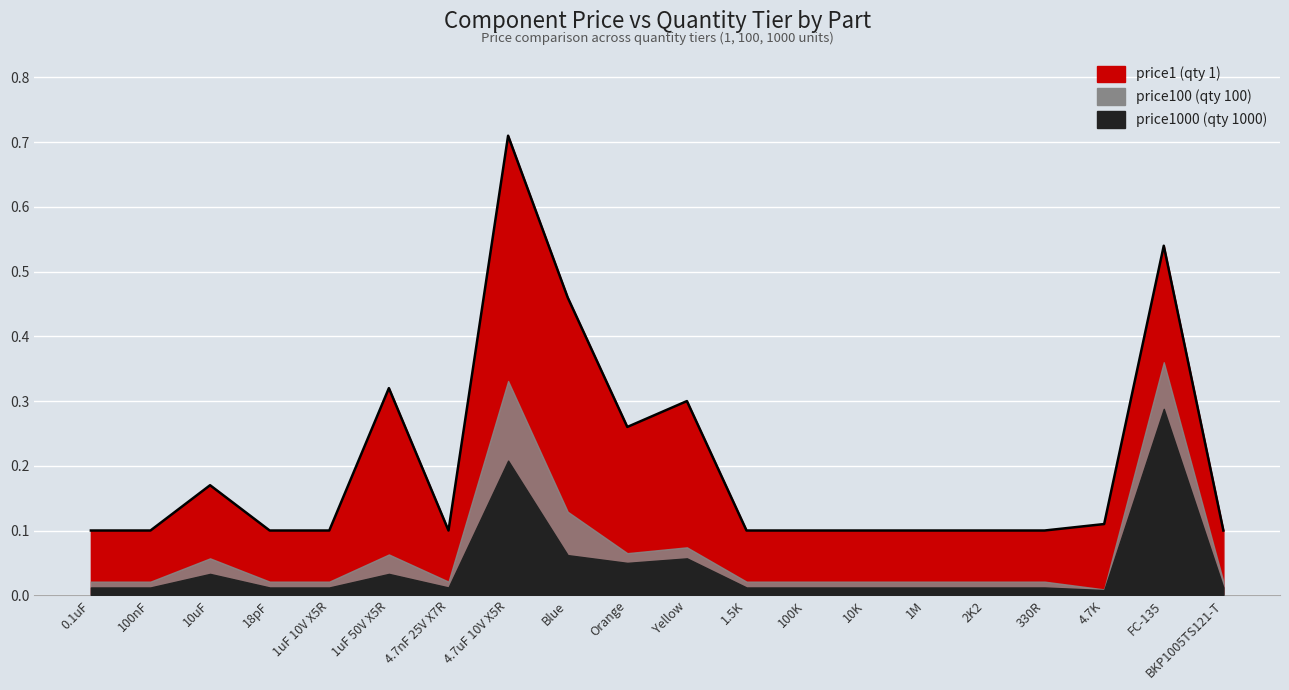

Is it true that price1 equals 0.1 at FC-135?

False